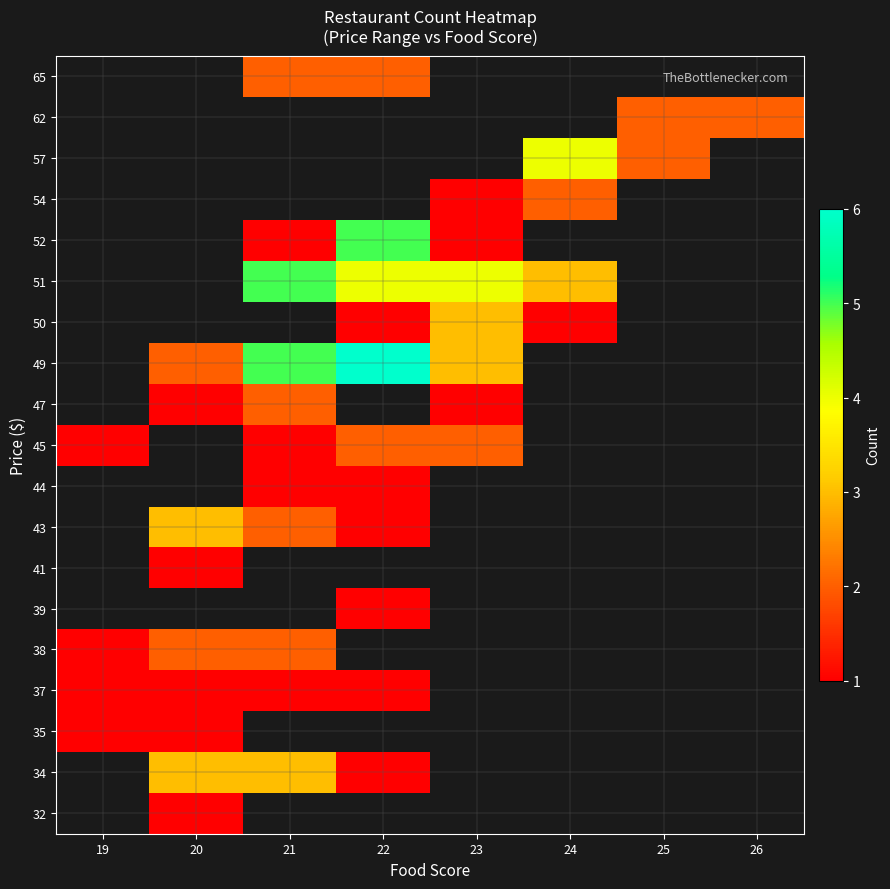

Count the number of data series in this chart.

19